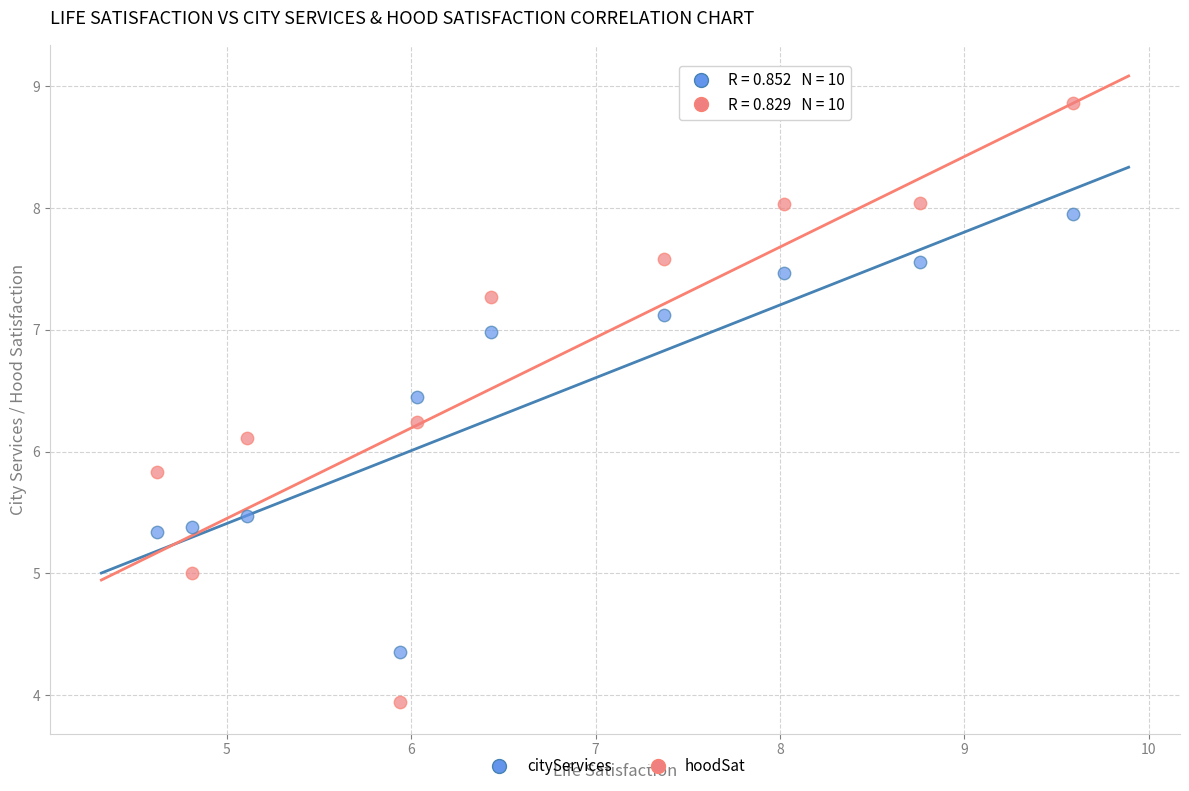

Which series has the widest spread of Y values?

hoodSat